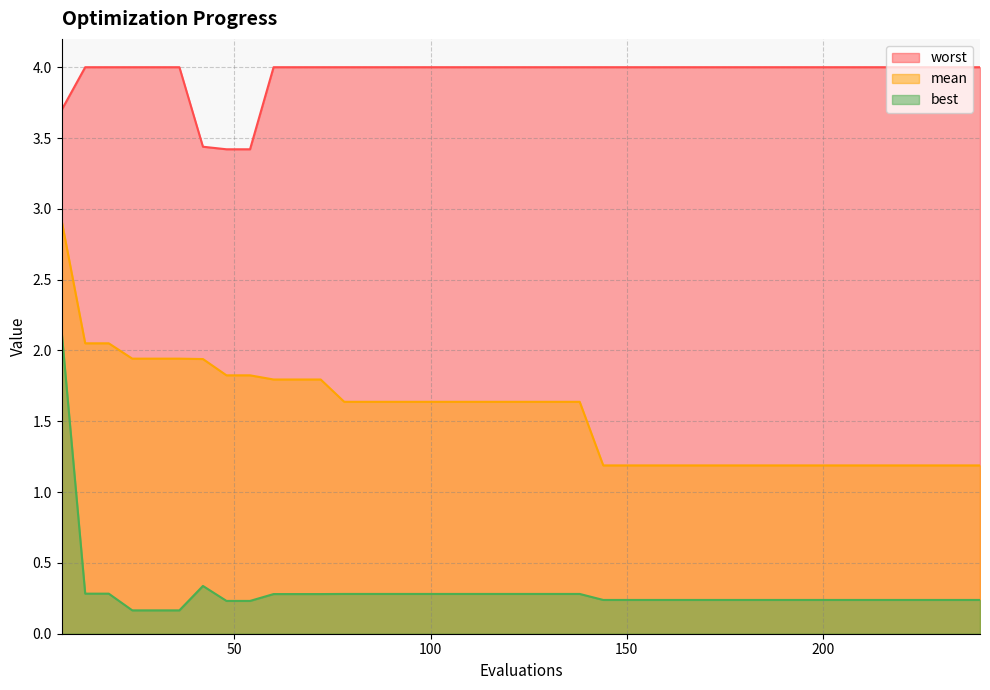

Is it true that best equals 0.3 at 60?

True